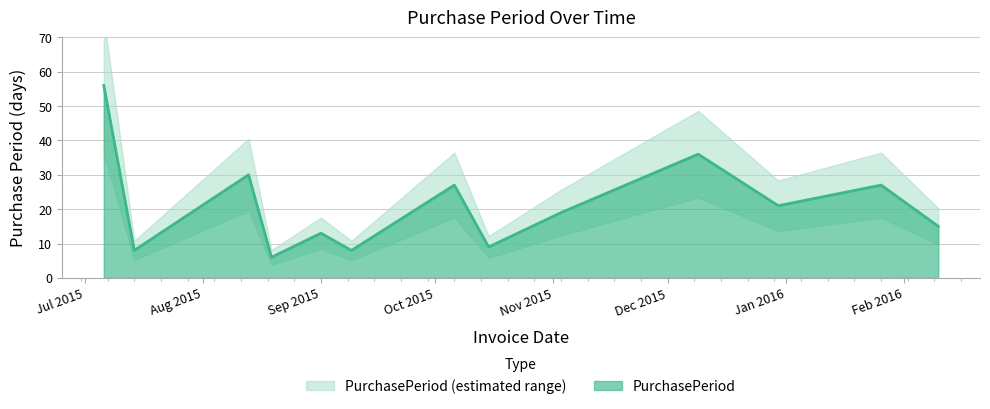

What is the average value?

21